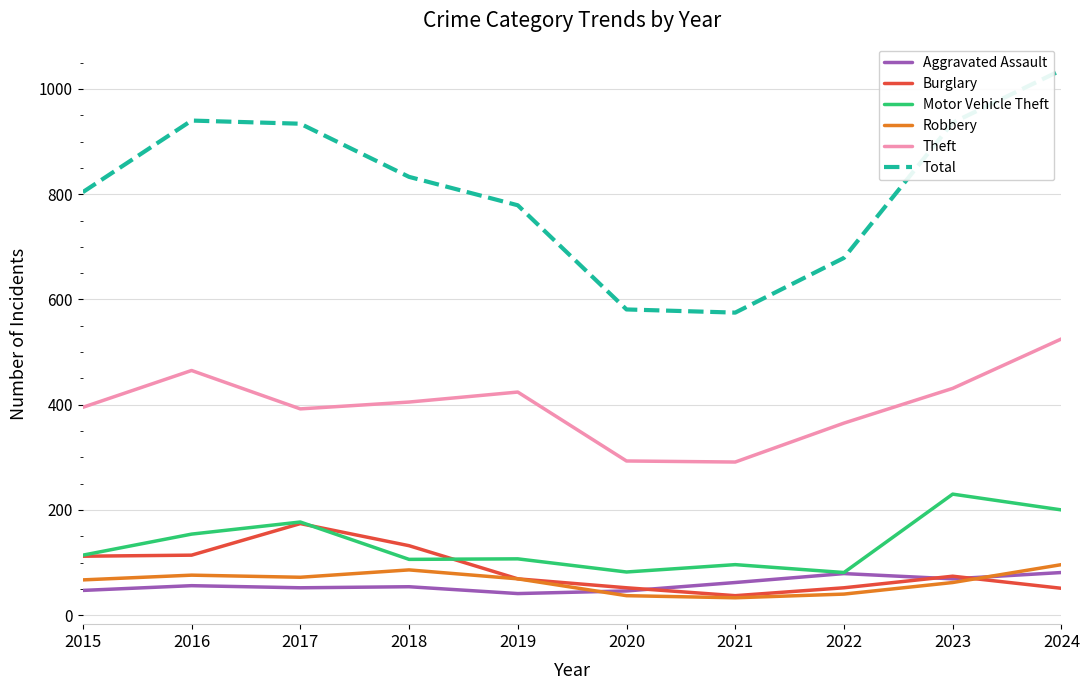

True or false: Burglary and Theft cross at least once.

False